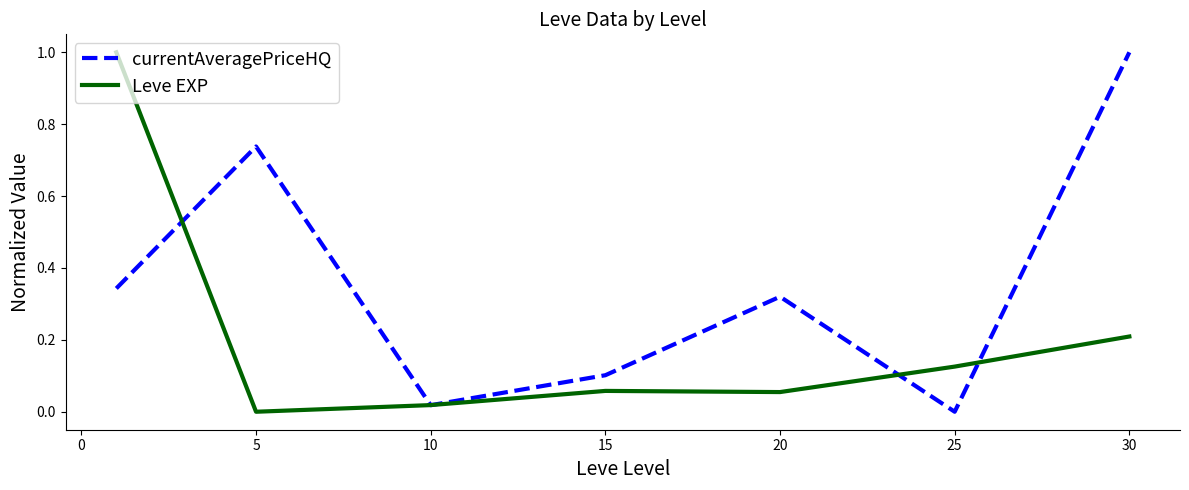

Rank the series by their average value, from highest to lowest.

currentAveragePriceHQ, Leve EXP